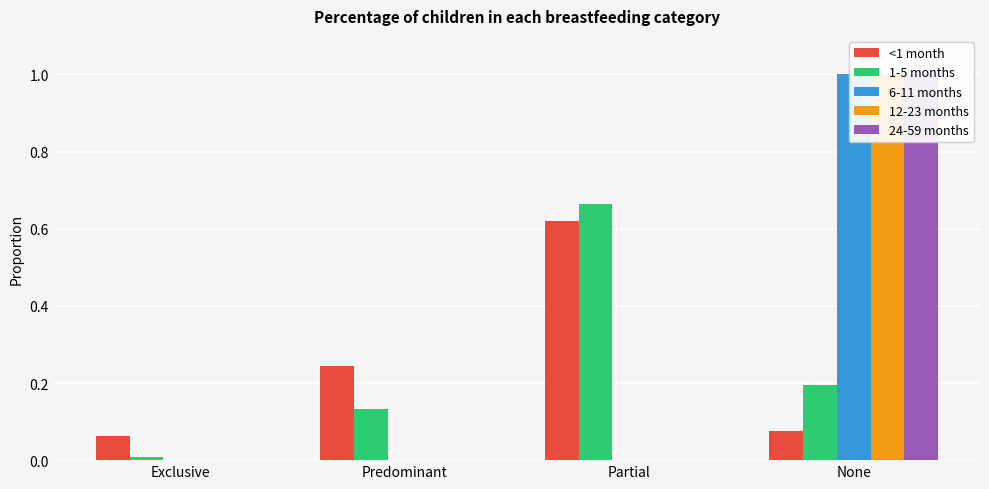

At how many categories does at least one series exceed 0?

4